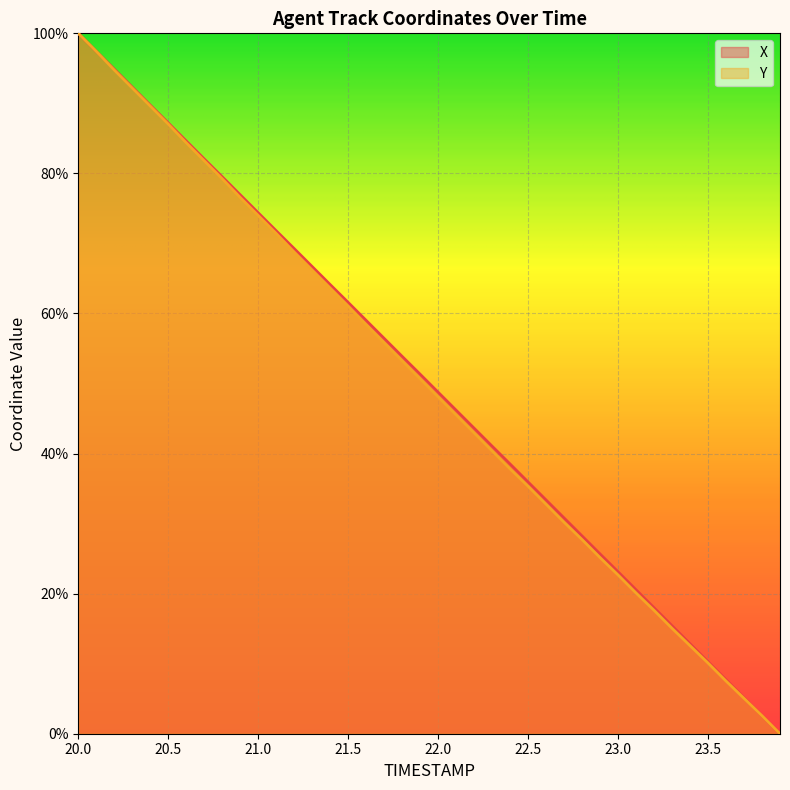

True or false: X has a value of 89.7 at 20.4.

True